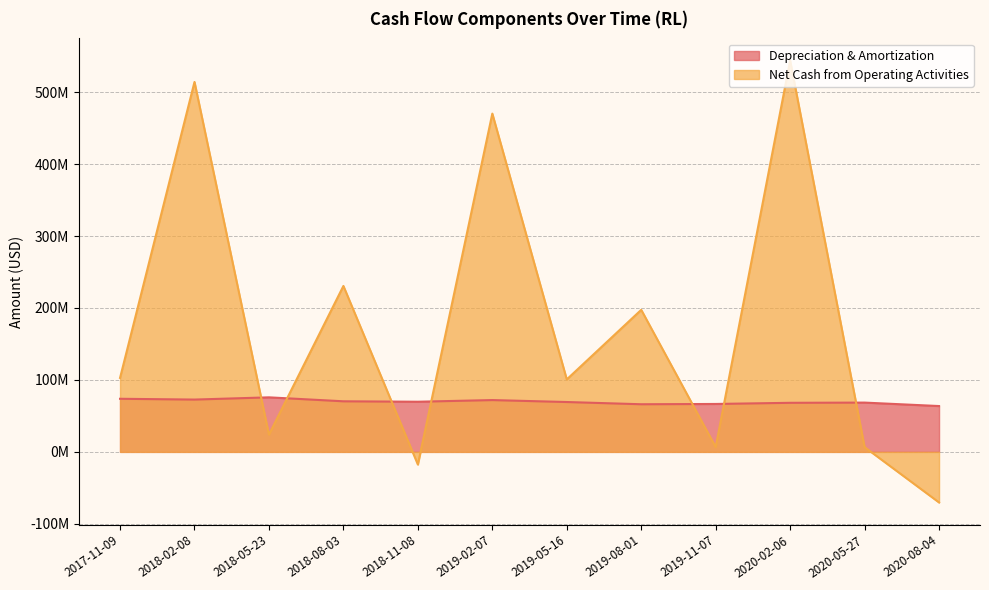

Reading left to right, extract all data points from this chart.

Depreciation & Amortization: 73800000	72700000	75800000	70300000	69700000	72000000	69300000	66200000	66600000	68200000	68500000	63700000
Net Cash from Operating Activities: 102800000	514100000	24000000	230600000	-17600000	470100000	100700000	197400000	6700000	543900000	6600000	-70300000